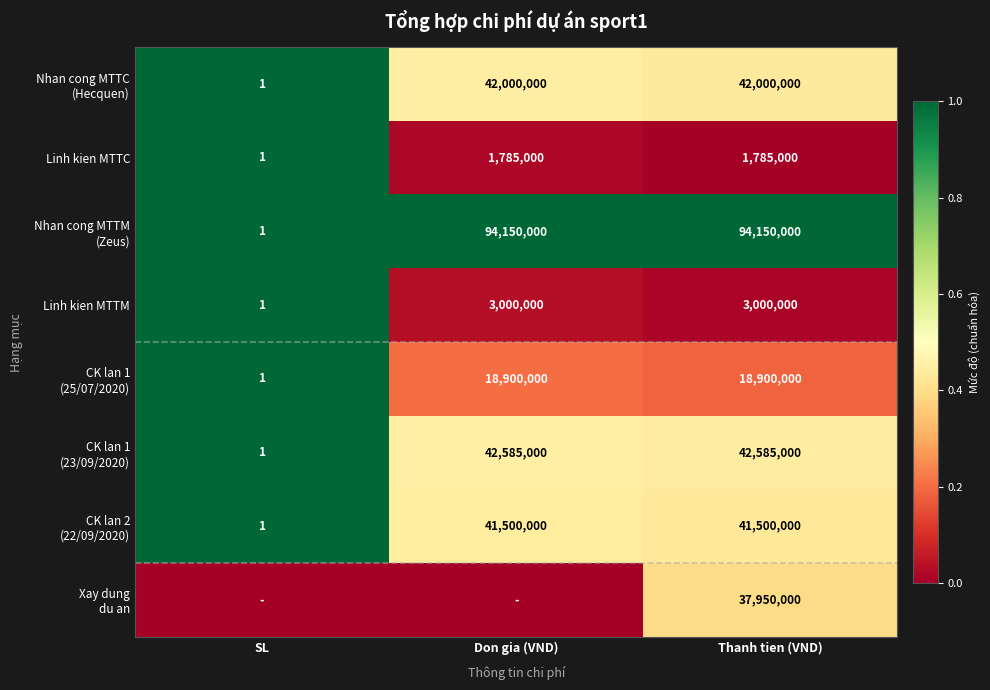

True or false: Linh kien MTTC has a value of 611298 at Thanh tien (VND).

False